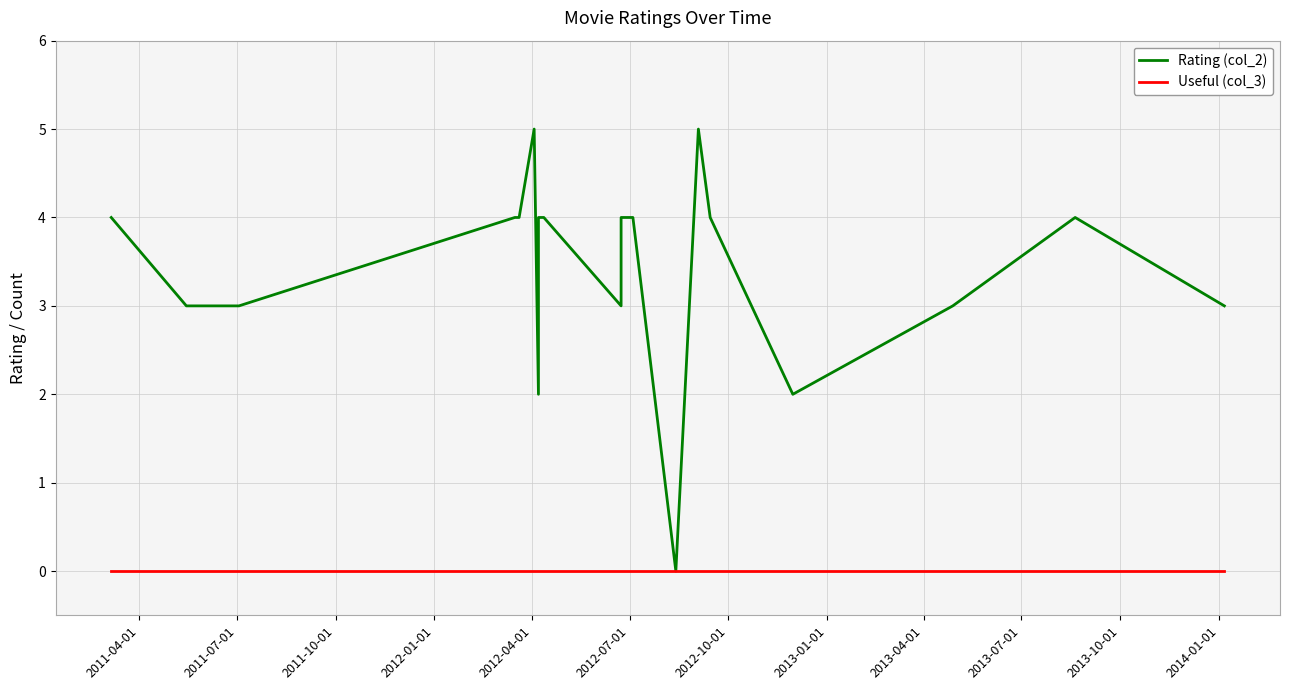

Reading left to right, transcribe all the data shown in this chart.

Rating (col_2): 4	3	3	3	4	4	5	2	4	4	3	4	4	0	5	4	2	3	4	3
Useful (col_3): 0	0	0	0	0	0	0	0	0	0	0	0	0	0	0	0	0	0	0	0